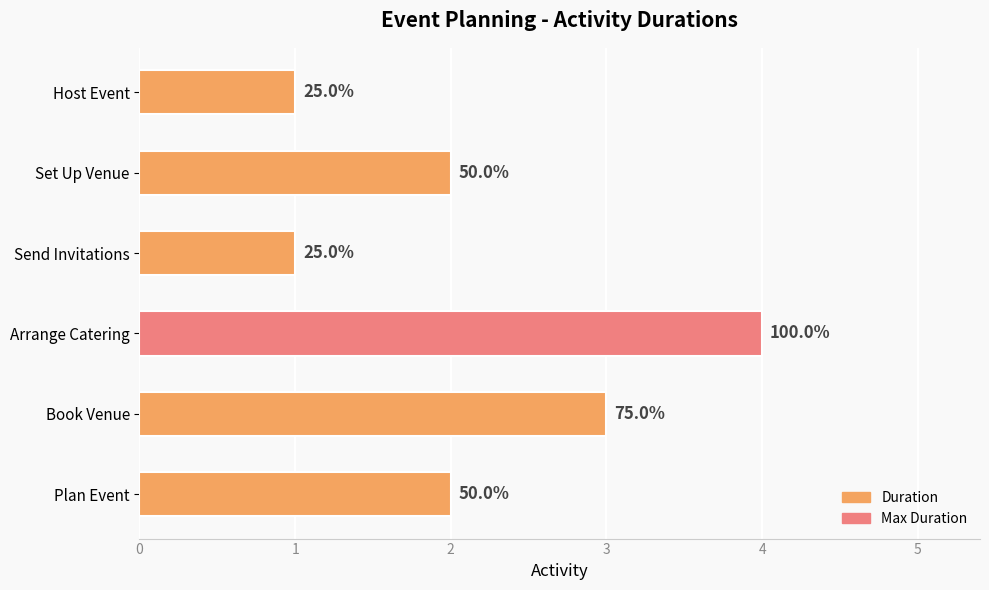

What is the sum of all values?

13